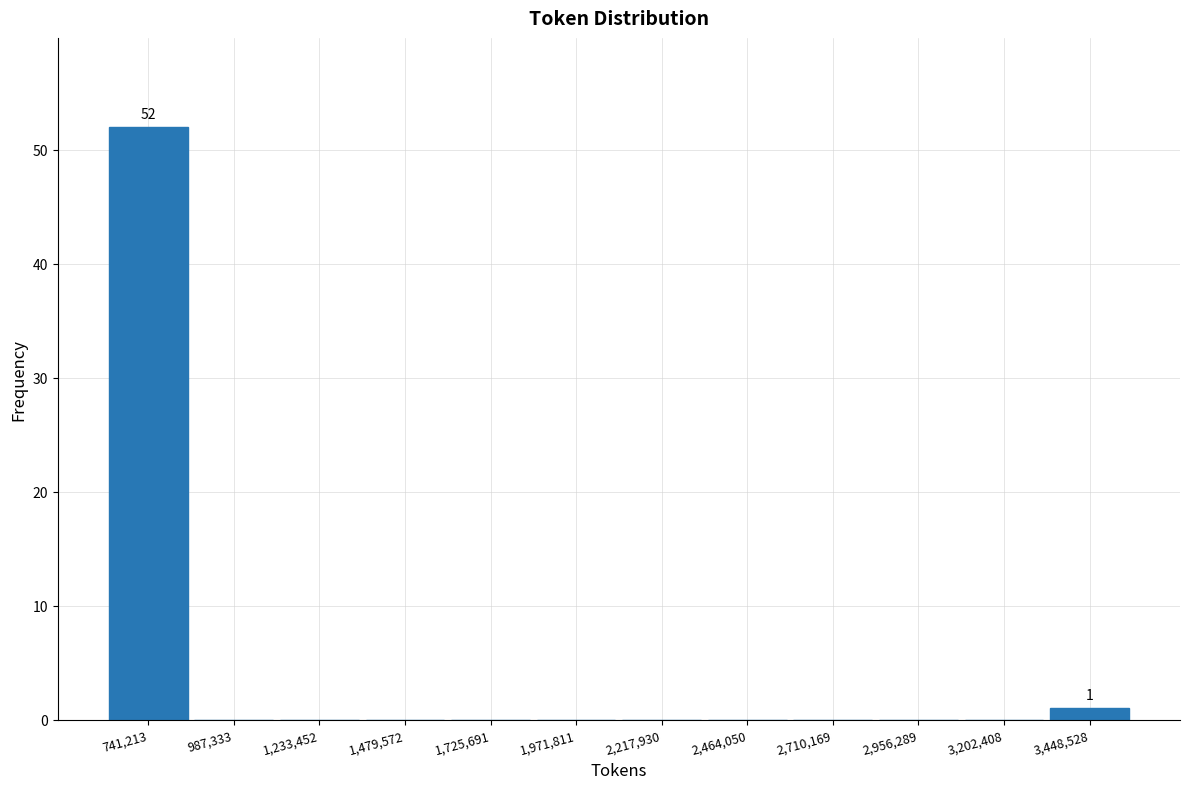

Which range on the x-axis has the tallest bar?

600000 to 850000